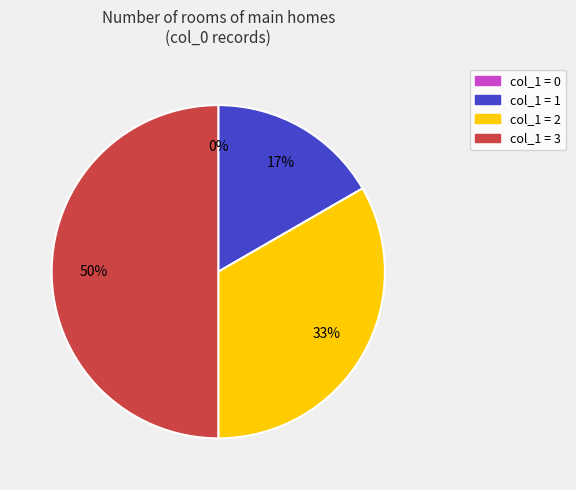

The 2 slice represents 33% of the pie. True or false?

True